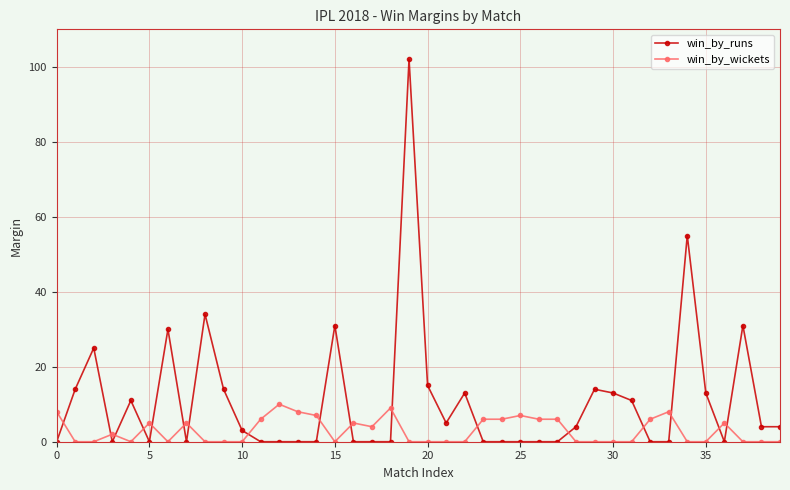

Which series ends up on top after the final intersection of win_by_wickets and win_by_runs?

win_by_runs